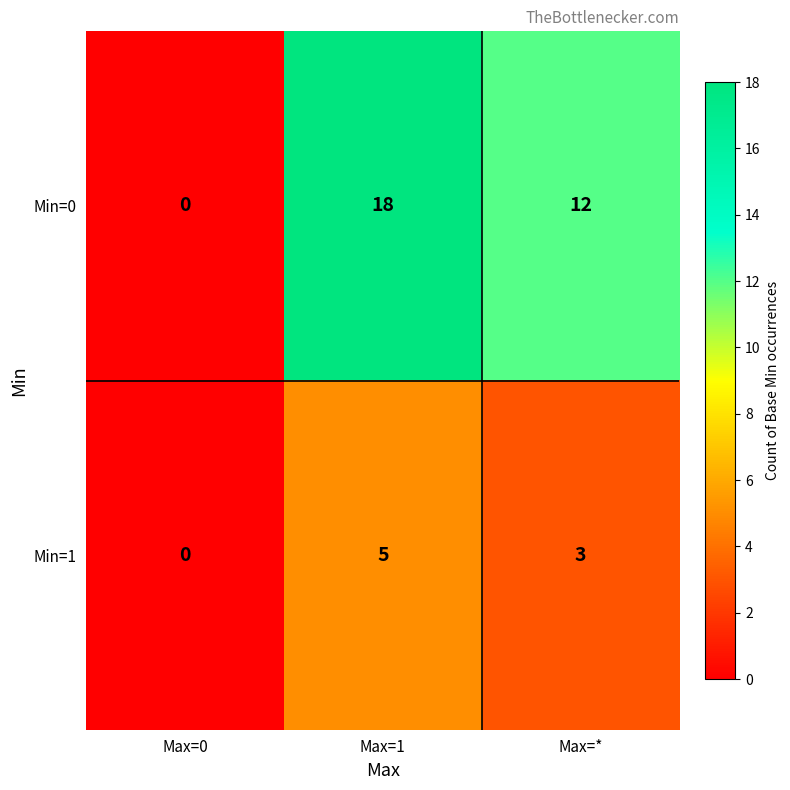

Is it true that Min=1 equals 1 at Max=*?

False